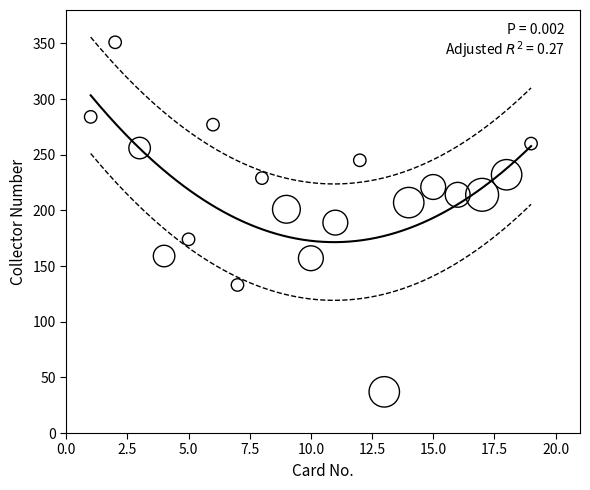

What is the range of Y values (max minus min)?

314